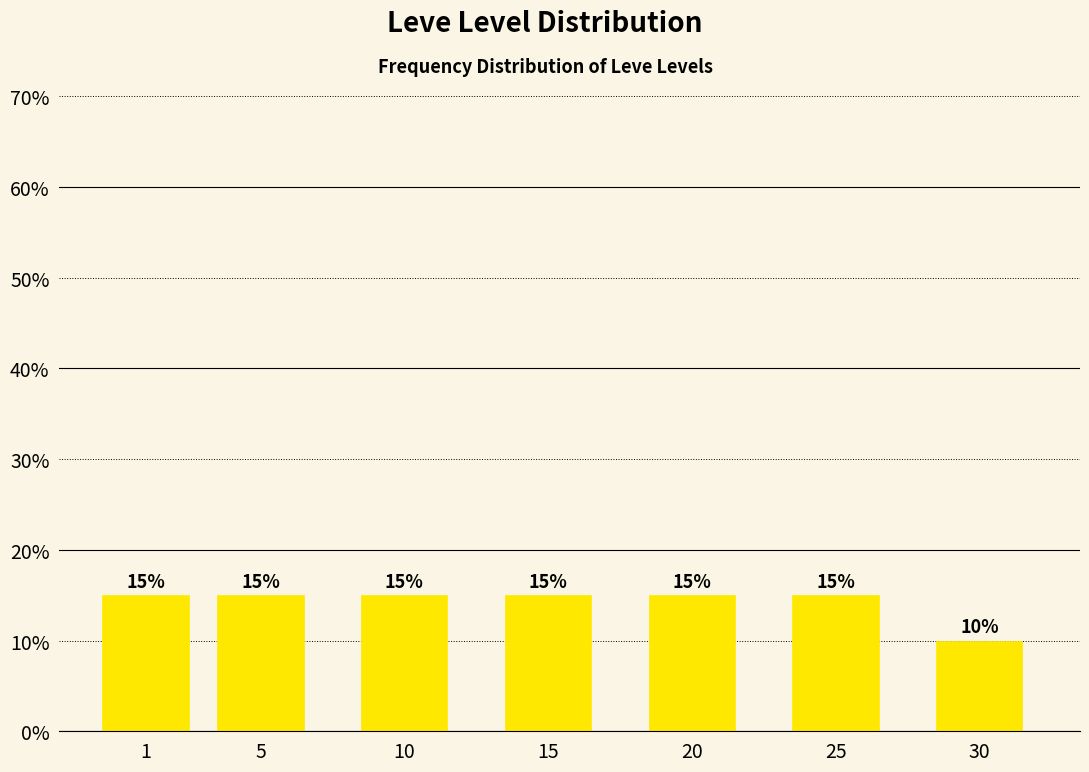

Reading left to right, transcribe all the data shown in this chart.

15	15	15	15	15	15	10